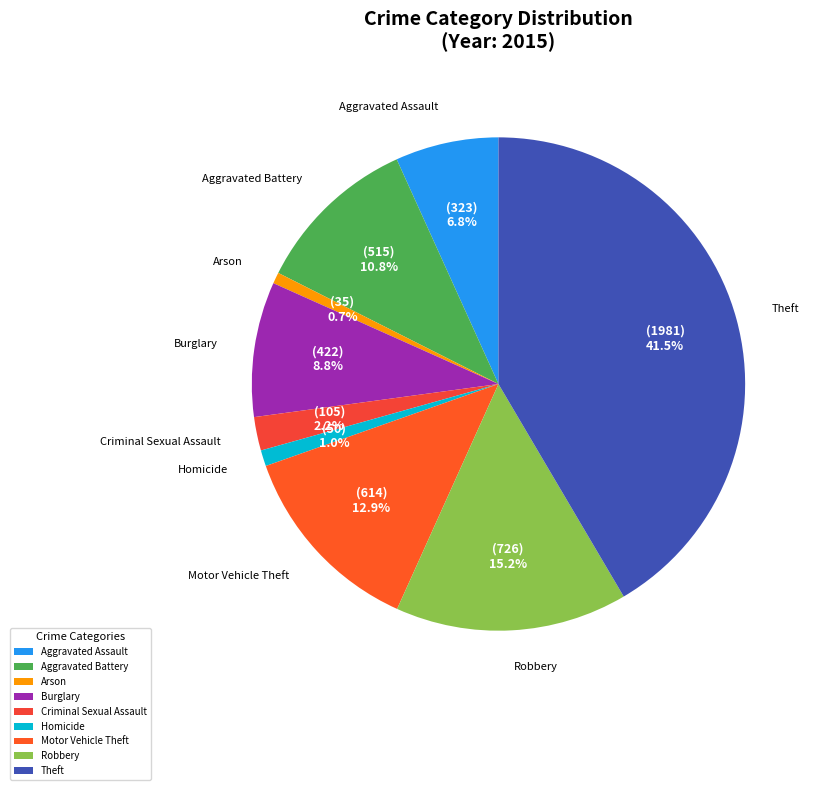

To the nearest percent, what percentage of the pie is Homicide?

1%